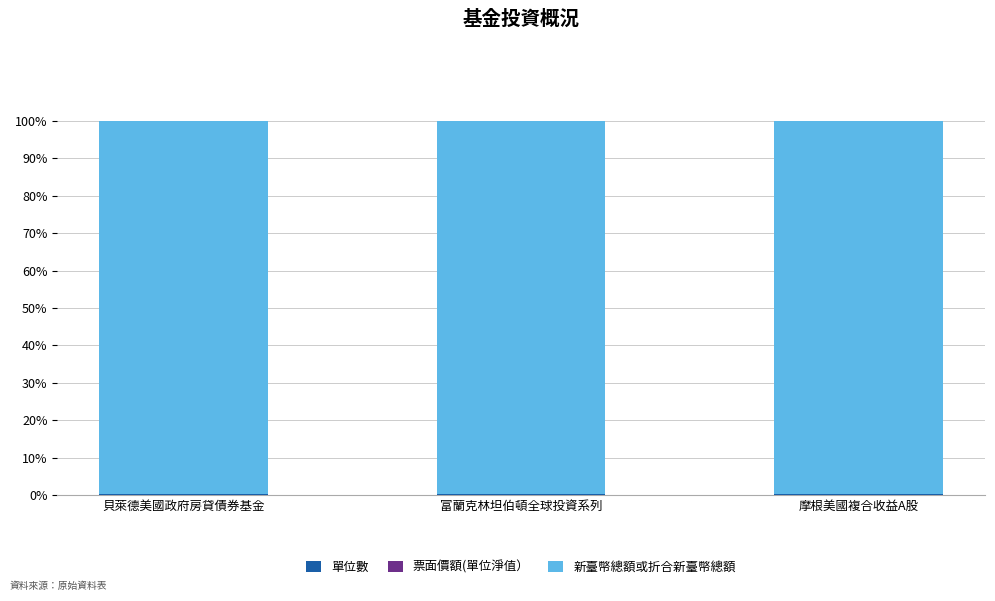

Does the chart contain stacked bars?

Yes